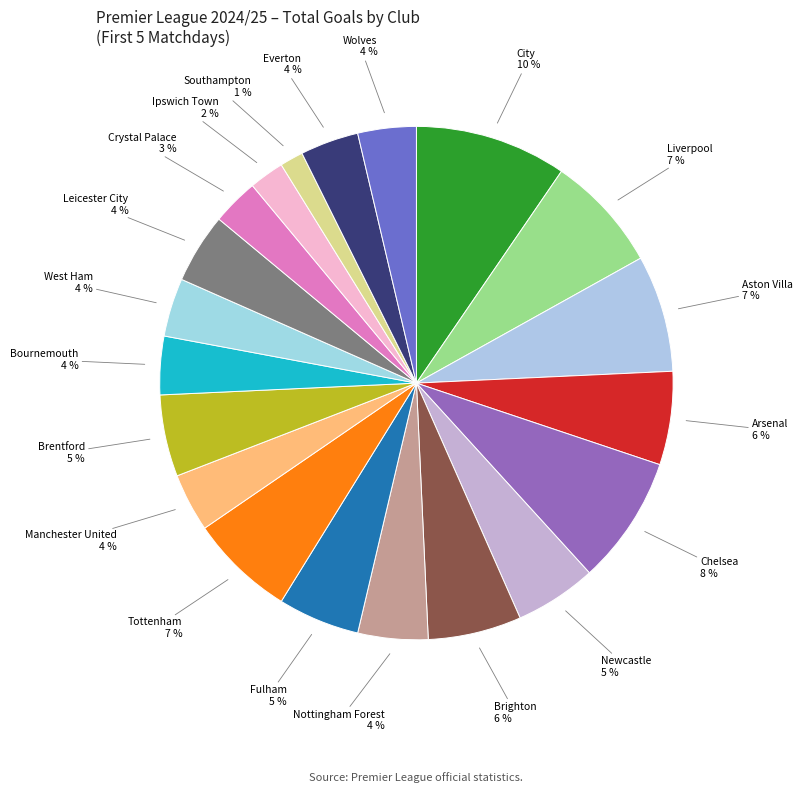

Is the sum of Bournemouth and Ipswich Town greater than half?

No